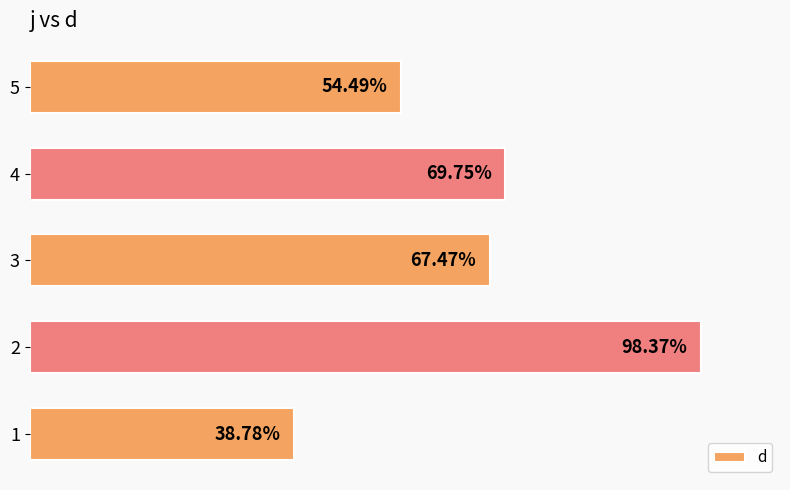

Rank the categories by value from highest to lowest.

2, 4, 3, 5, 1